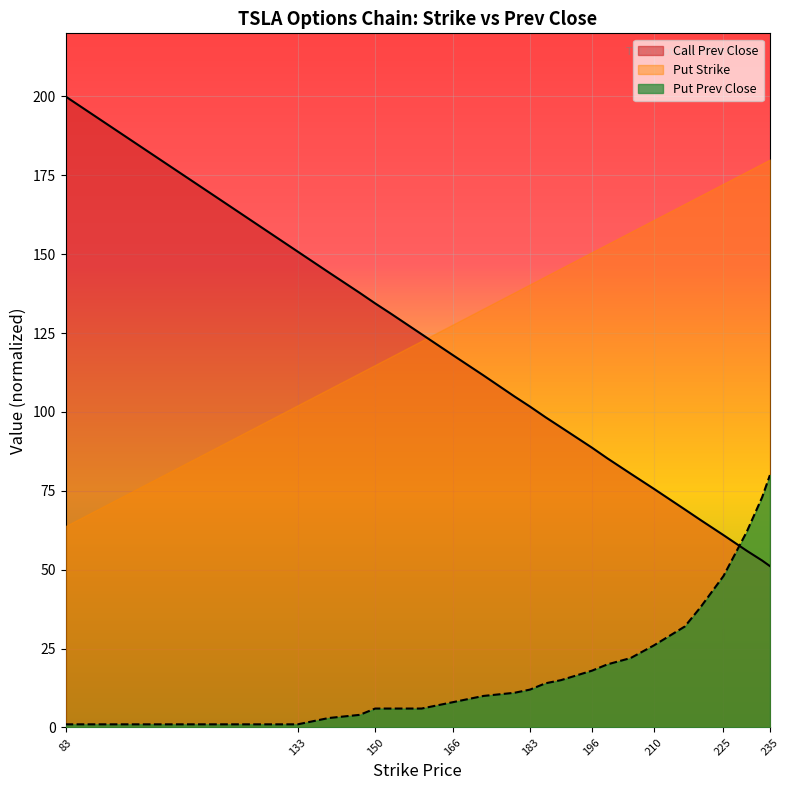

Which series has the largest total across all categories?

Put Strike